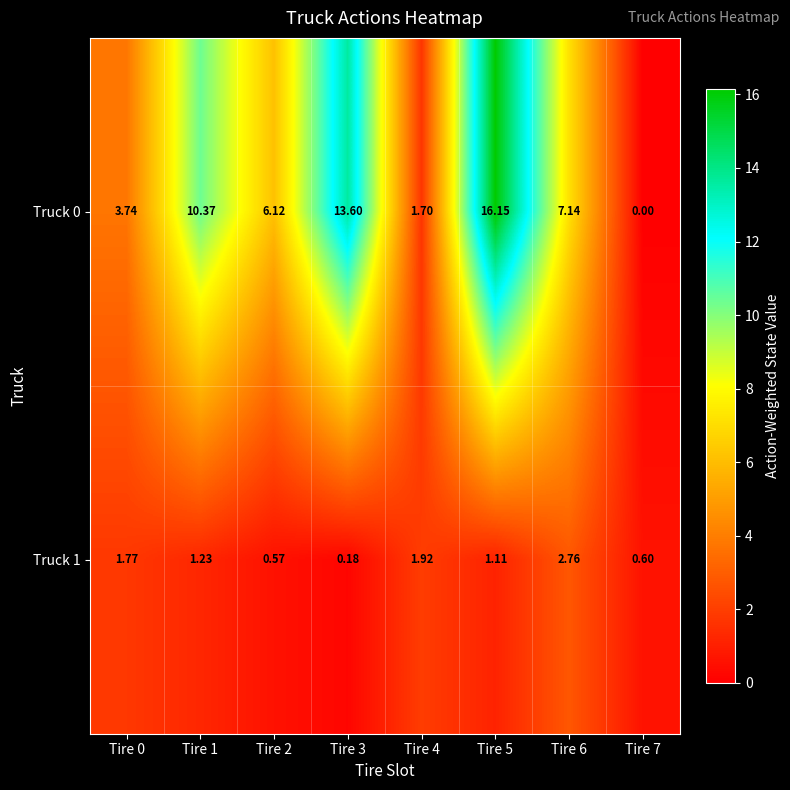

Is the value of Truck 1 at Tire 4 greater than the value of Truck 0 at Tire 3?

No